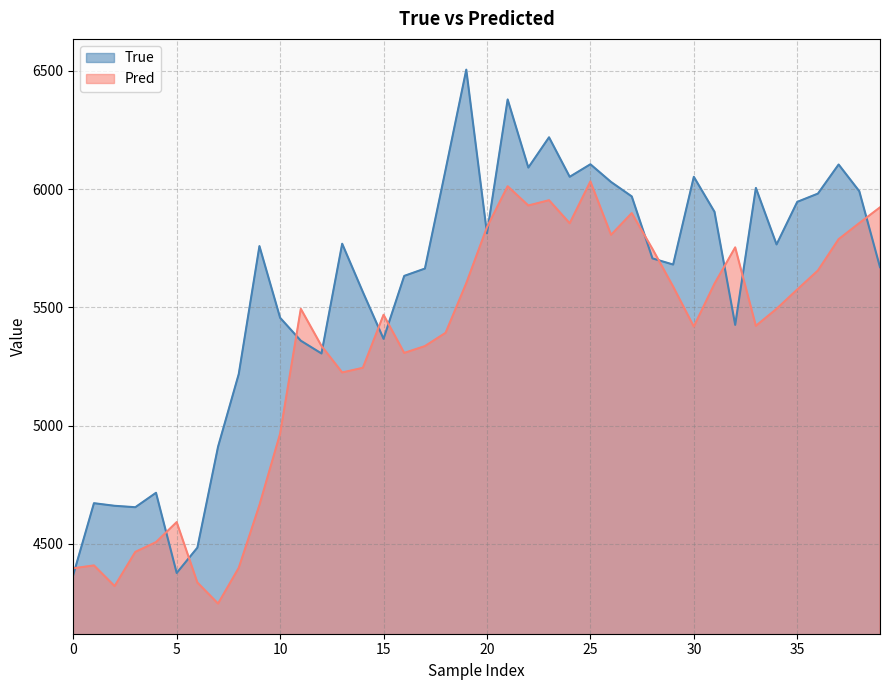

Rank the series by their average value, from highest to lowest.

True, Pred